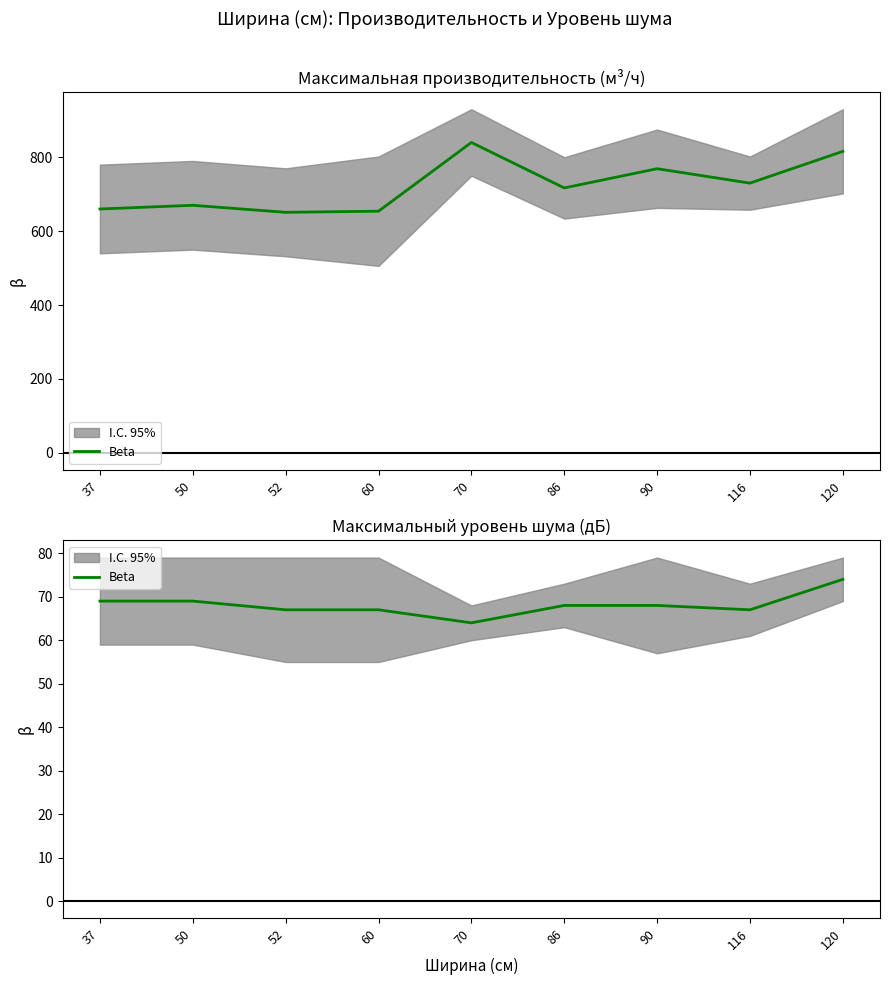

At which label does the data first exceed 68?

37